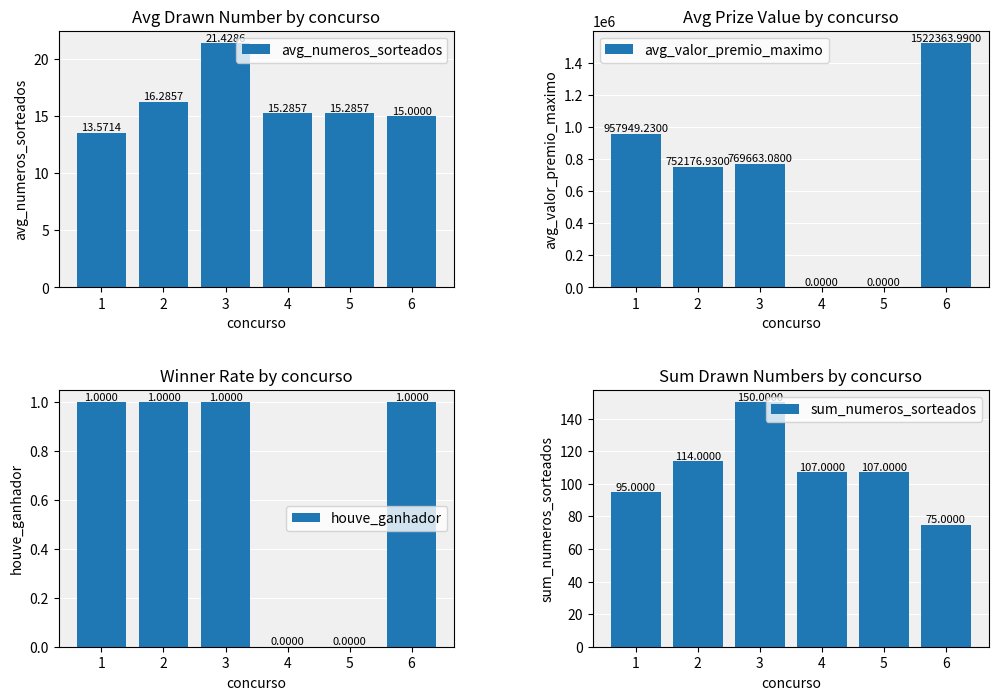

At which category does the chart reach its peak across all series?

6